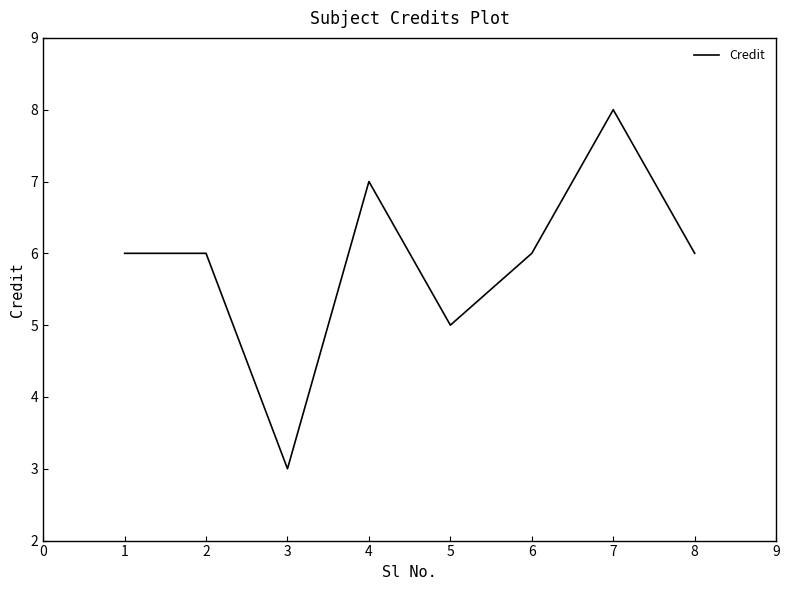

At which label is the value closest to 5?

5